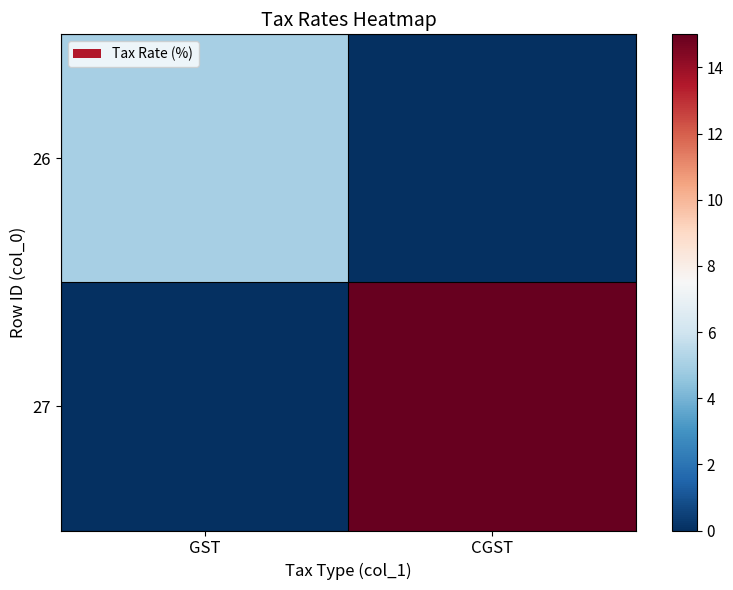

Between CGST and GST, which is larger?

GST